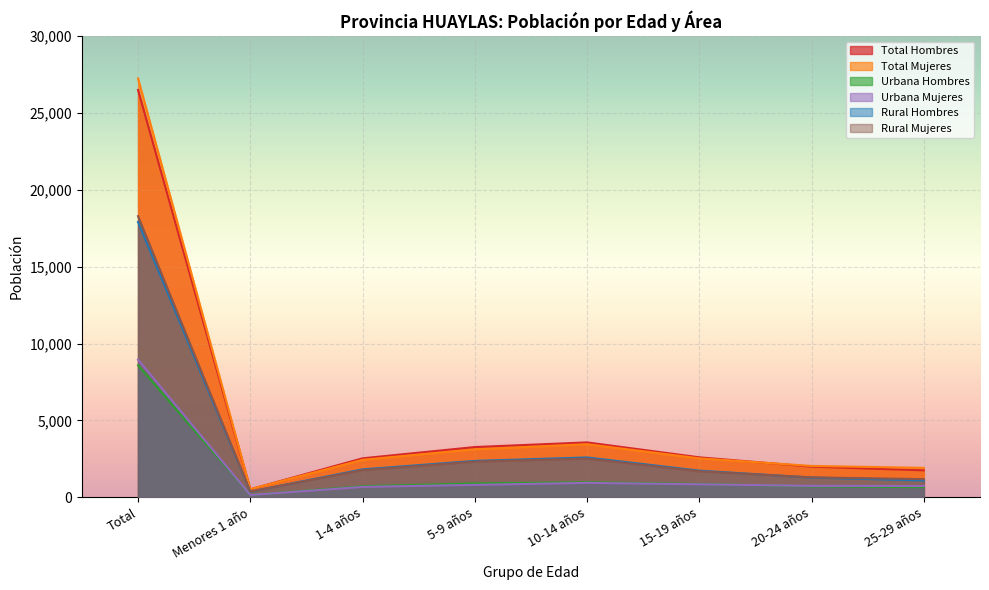

Does the chart display data point markers on the line(s)?

No